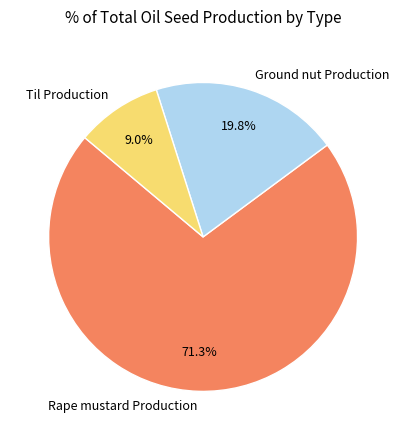

What percentage is the Til Production slice, to the nearest percent?

9%